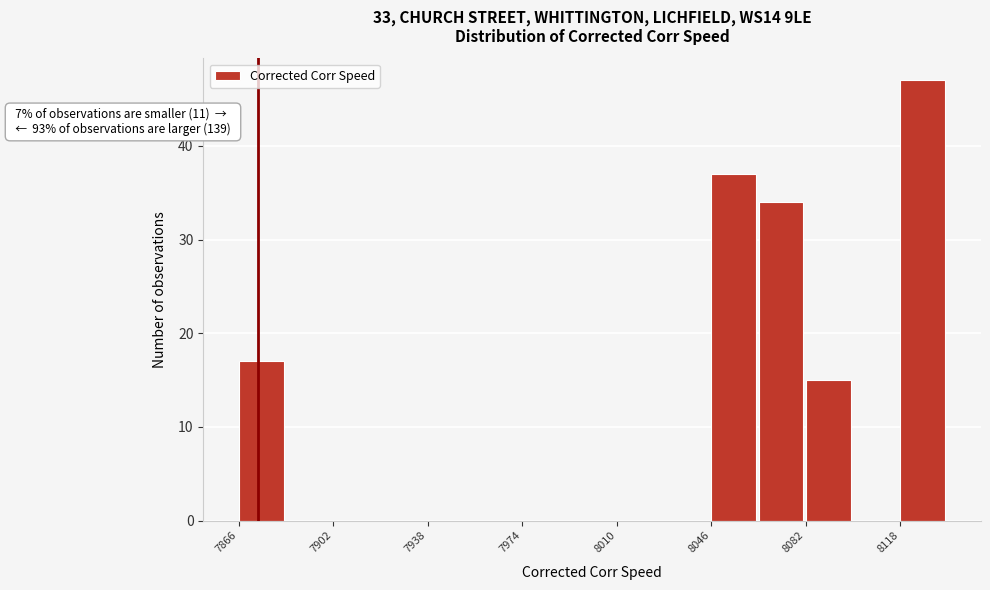

Read against the x-axis, roughly where is the centre of the tallest bar?

8125